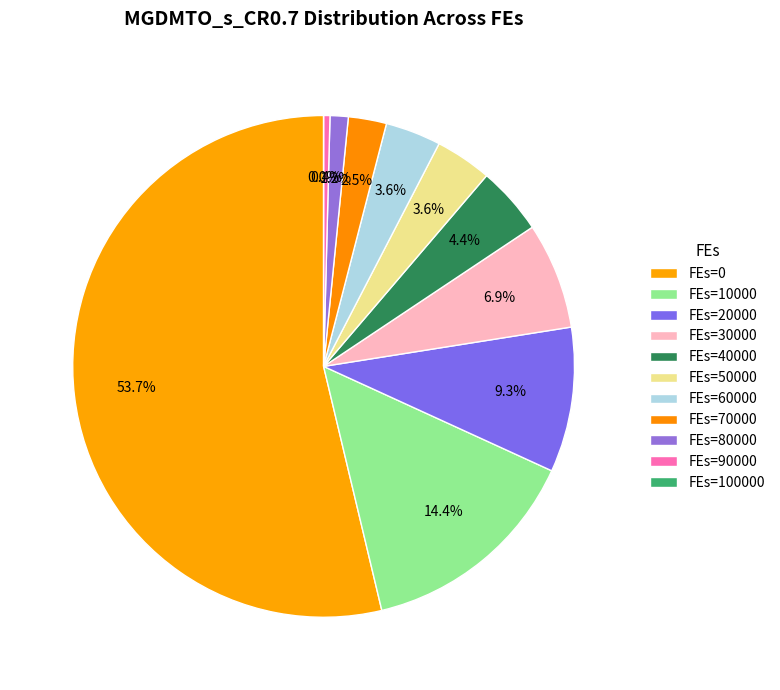

To the nearest percent, what is the average slice percentage?

9%